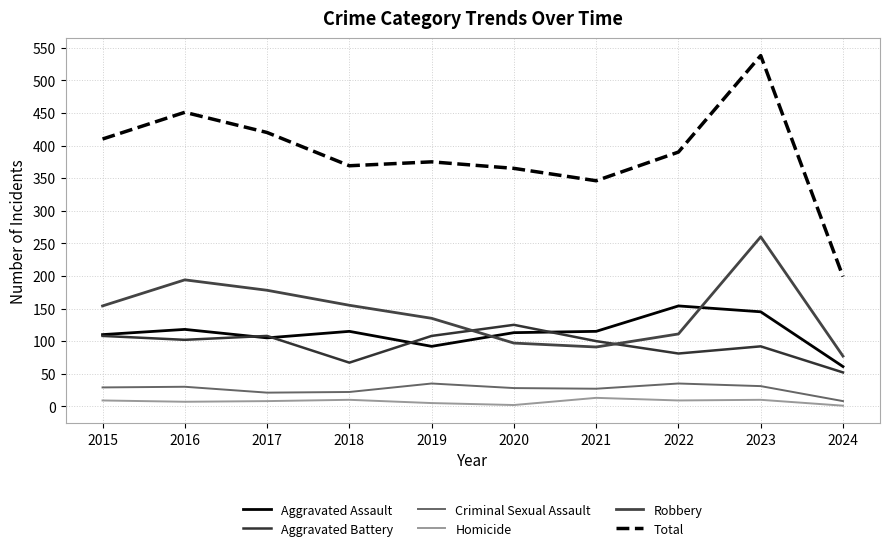

Which has a higher value, 2018 or 2016?

2016